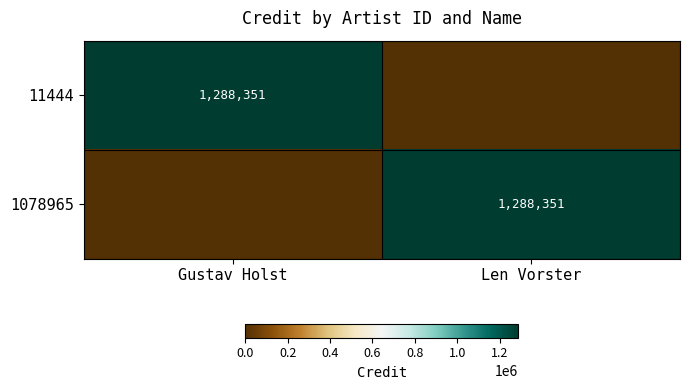

At which category is the sum across all series the highest?

Gustav Holst